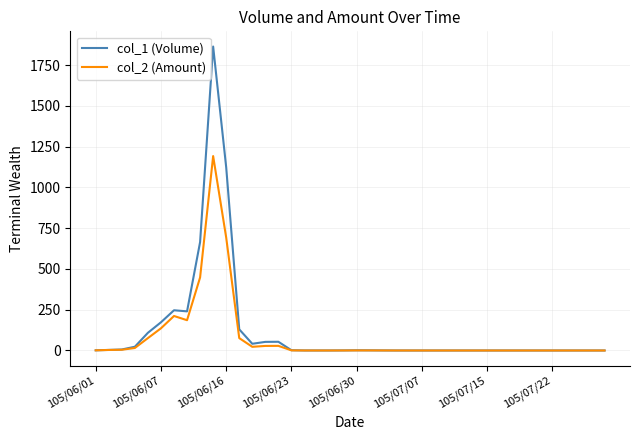

What is the maximum value for col_2 (Amount)?

1192.3